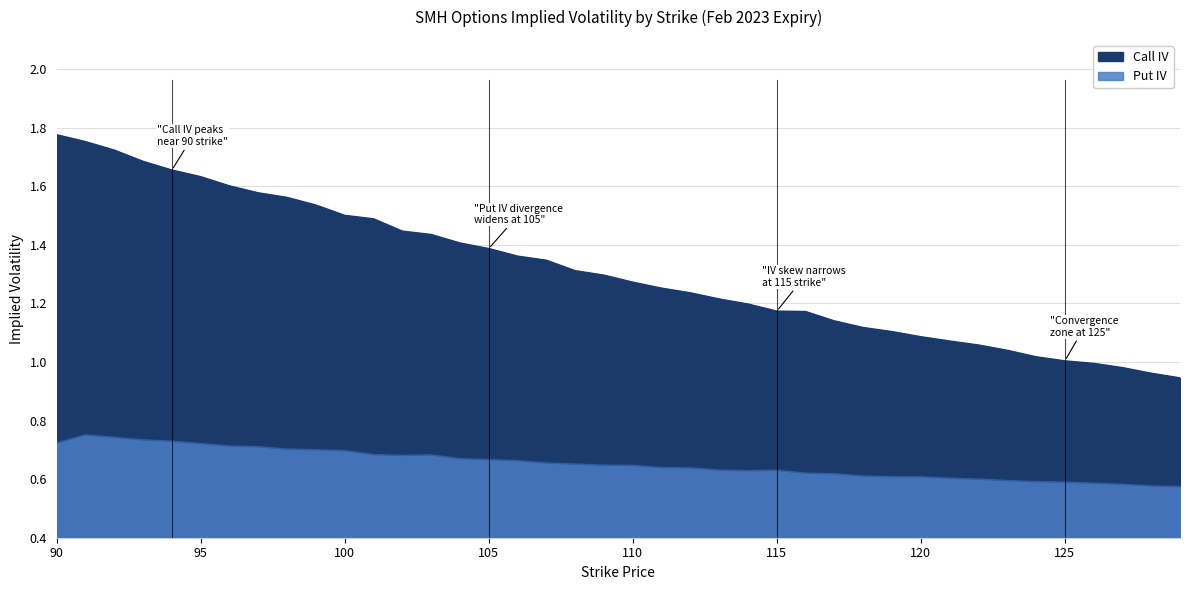

The value of Put IV at 95 is 1.0. True or false?

False